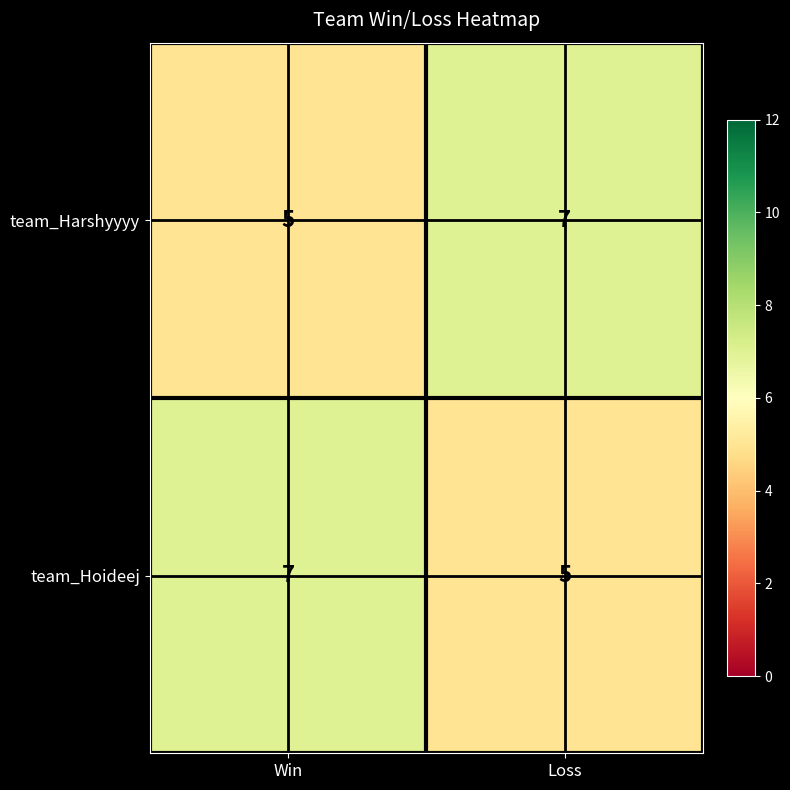

What is the average value of the team_Harshyyyy series?

6